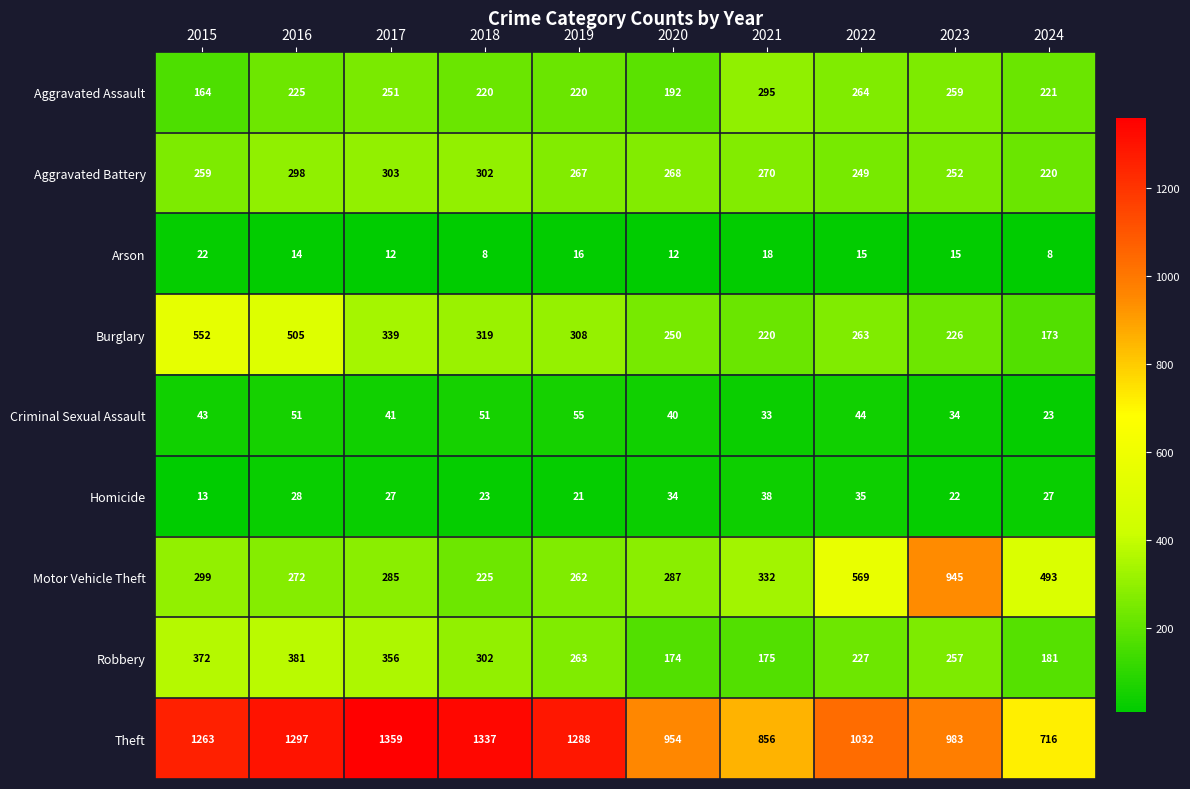

The Aggravated Assault series shows 225 at 2016. True or false?

True